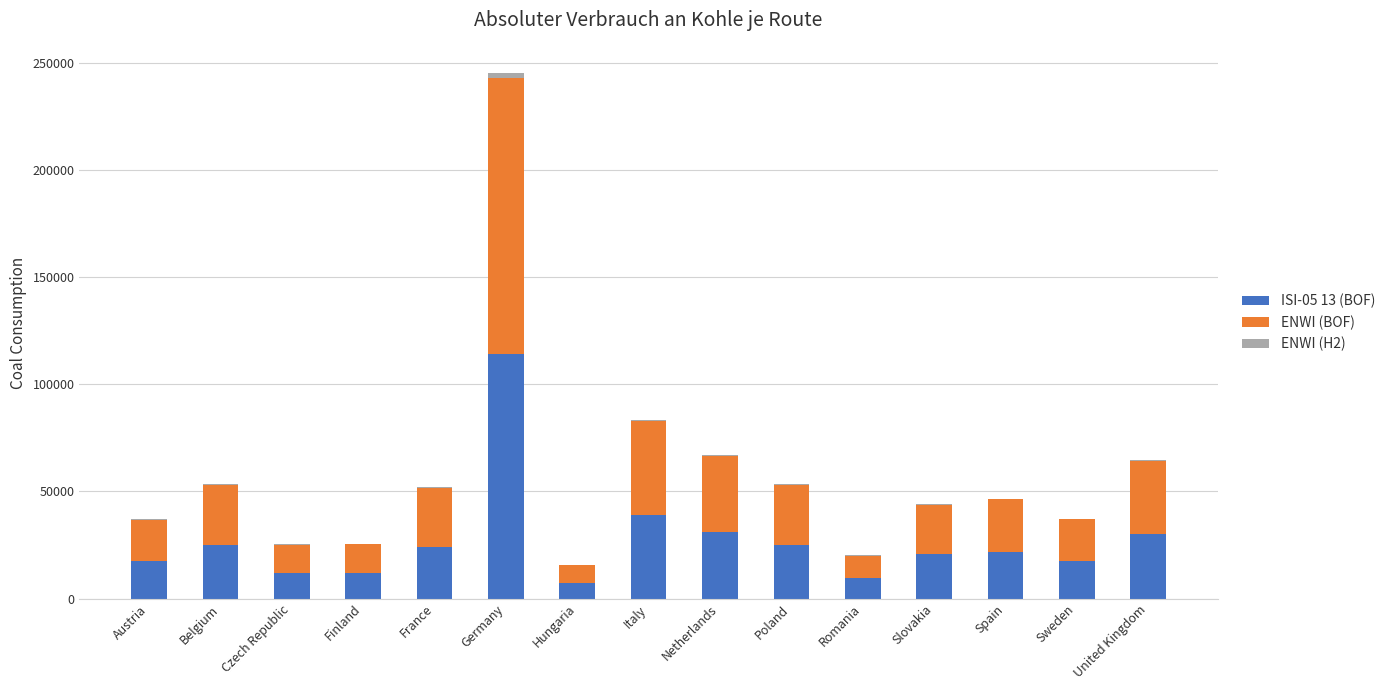

At which category is the sum across all series the highest?

Germany